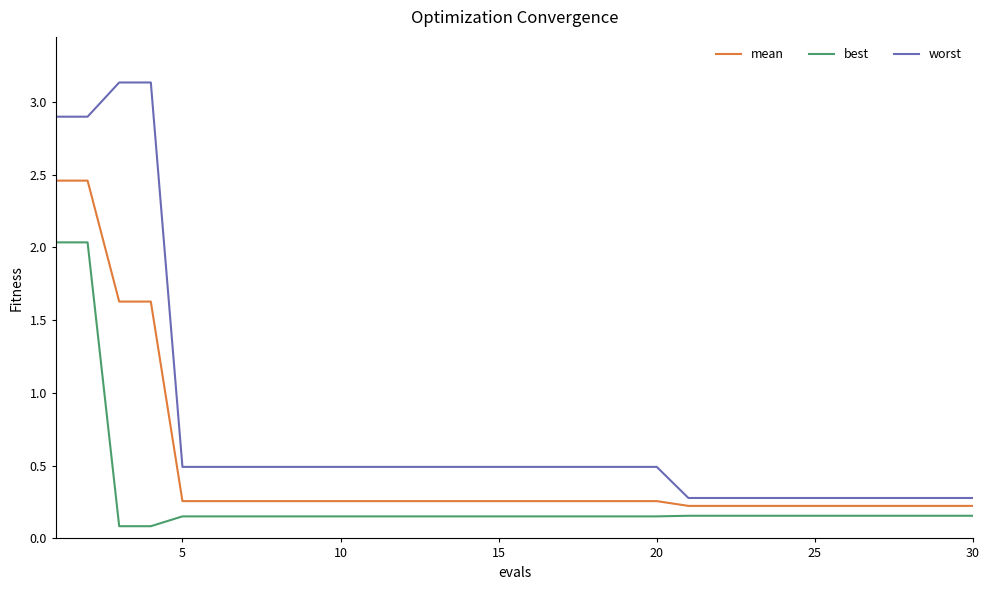

True or false: mean and best intersect in this chart.

False